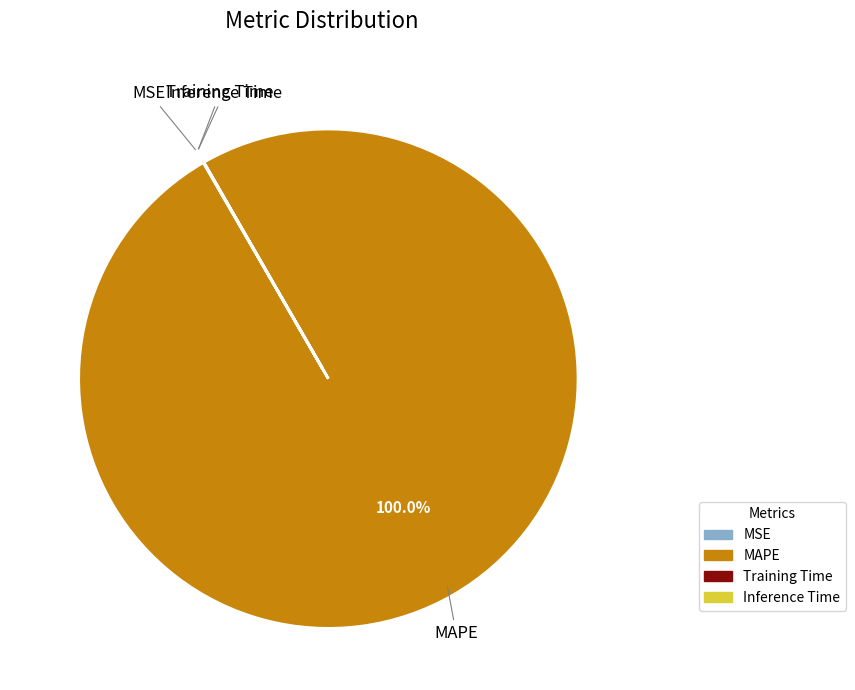

Is there a majority slice in this chart?

Yes